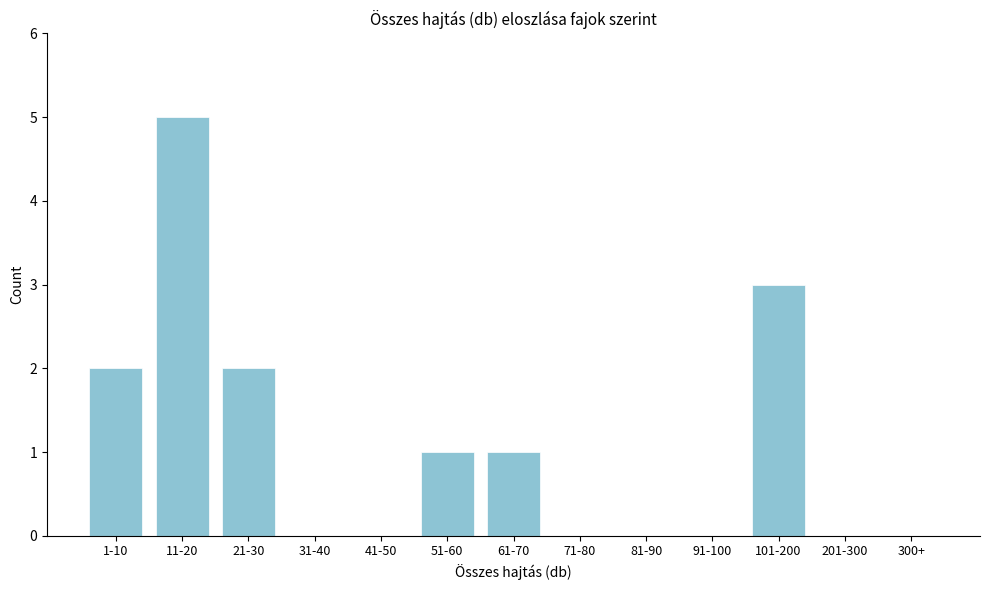

Reading left to right, what are all the values shown in this chart?

1-10=2	11-20=5	21-30=2	31-40=0	41-50=0	51-60=1	61-70=1	71-80=0	81-90=0	91-100=0	101-200=3	201-300=0	300+=0